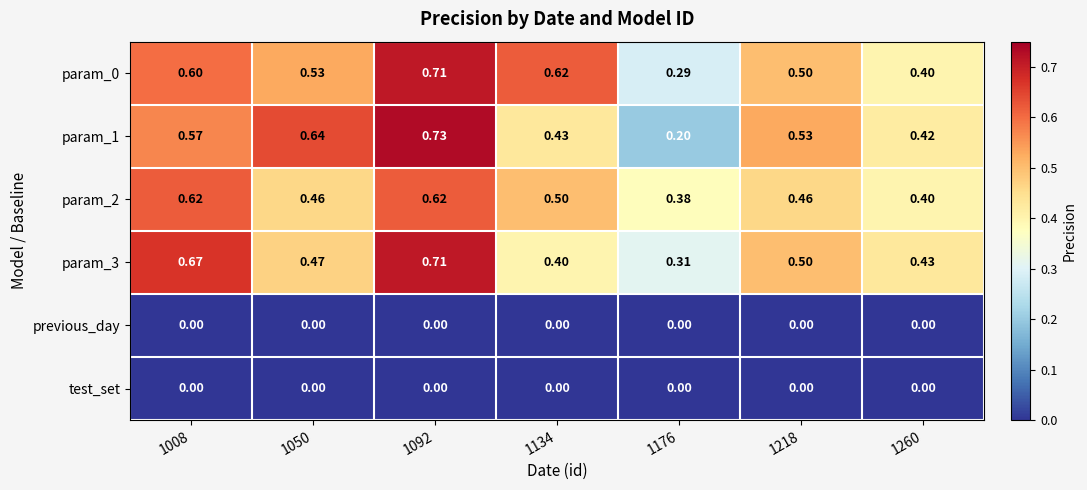

Count the number of data series in this chart.

6